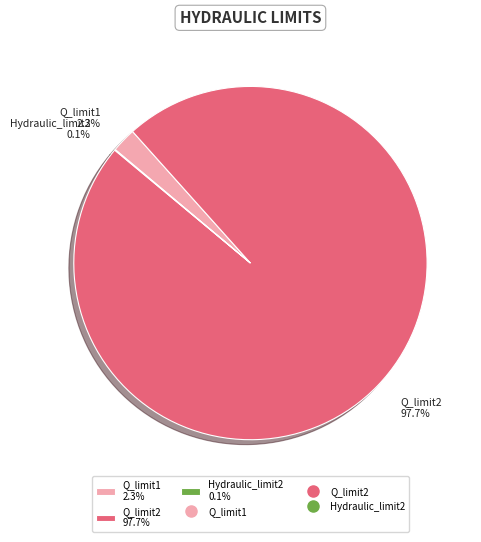

Do Q_limit2 97.7% and Q_limit1 2.3% together represent more than half of the pie?

Yes